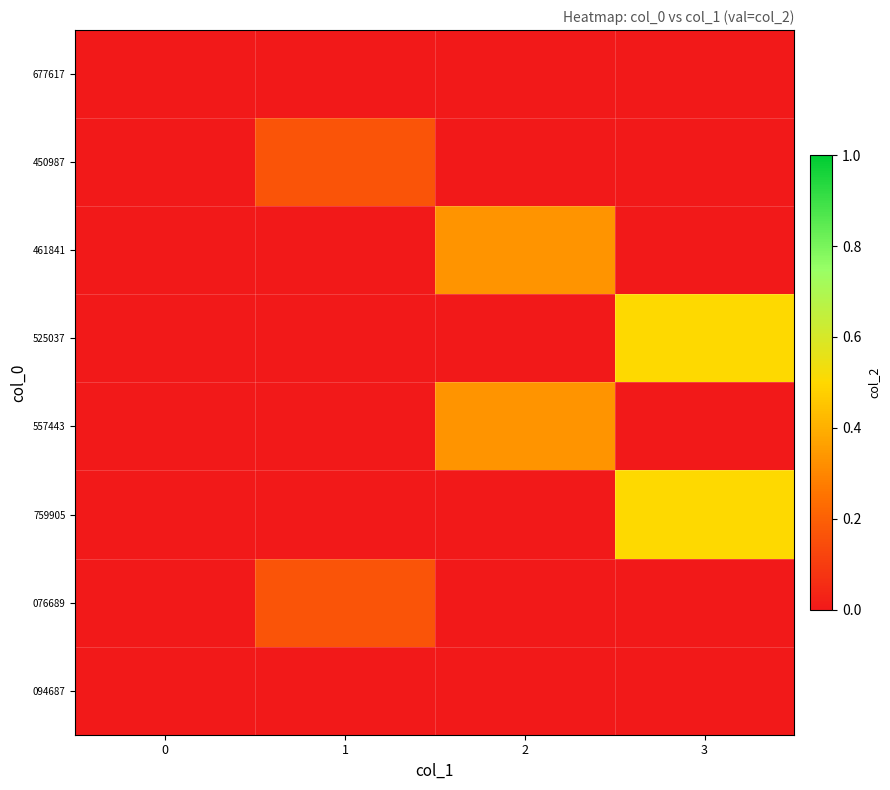

Which series has the largest range (max minus min)?

525037